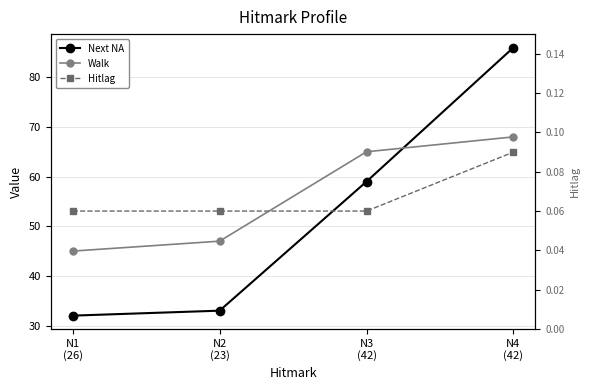

What position from the left is N4
(42)?

4